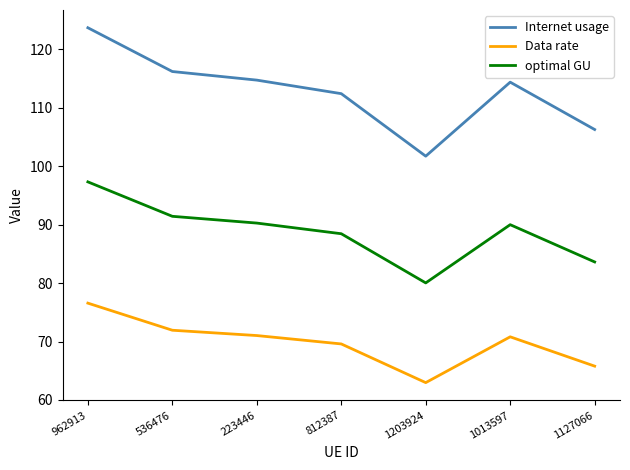

What is the difference between the Internet usage values at 812387 and 536476?

3.8